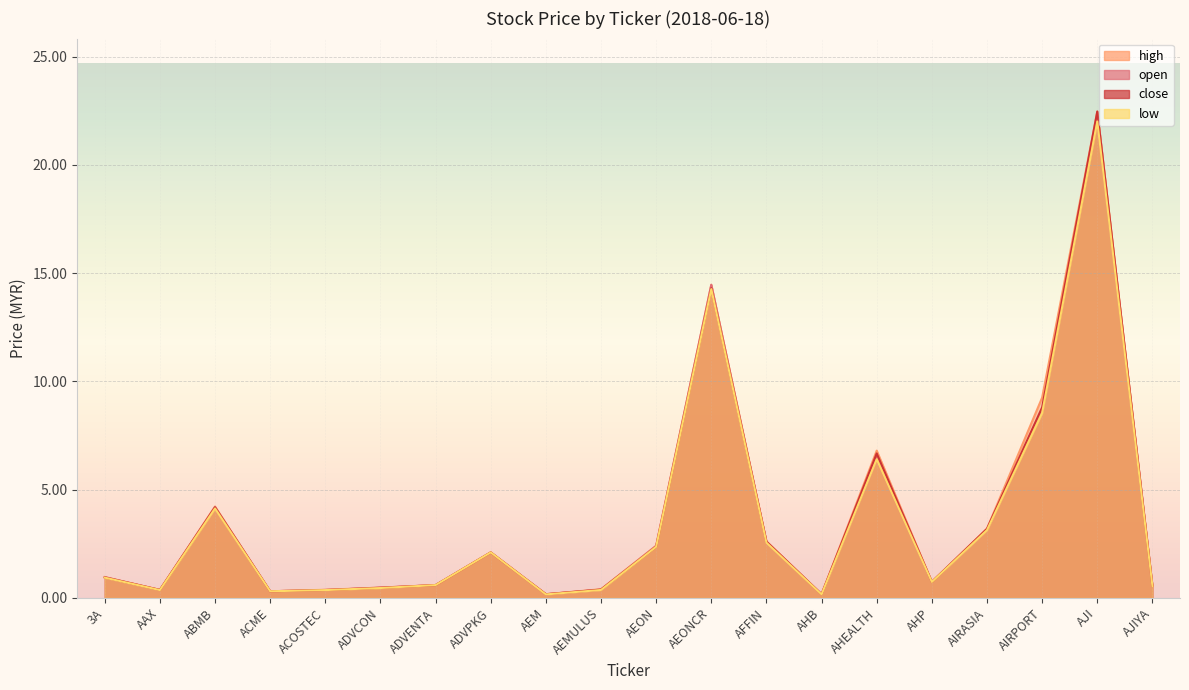

What is the average value of the high series?

3.6